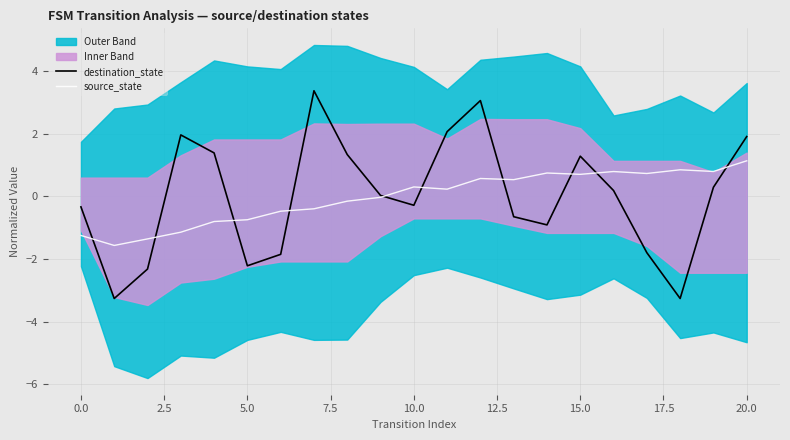

True or false: destination_state has a value of 1.0 at 20.0.

False